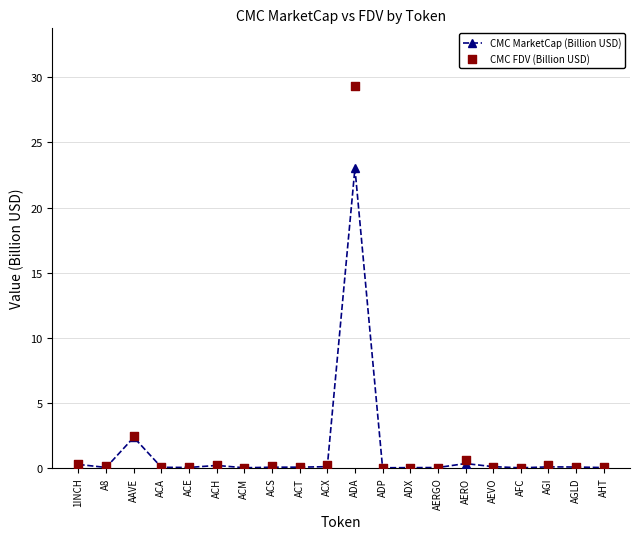

Which series has the largest total across all categories?

CMC FDV (Billion USD)